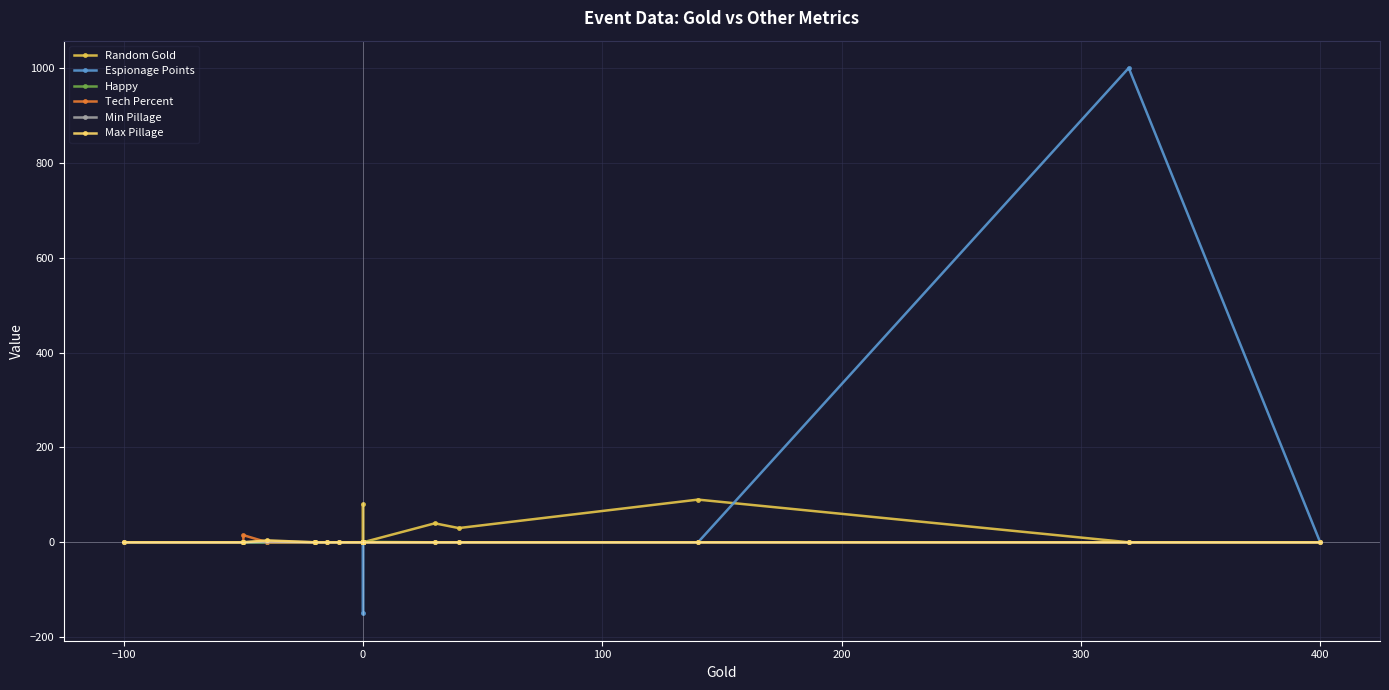

In Tech Percent, how many points are higher than both neighbors (excluding endpoints)?

1